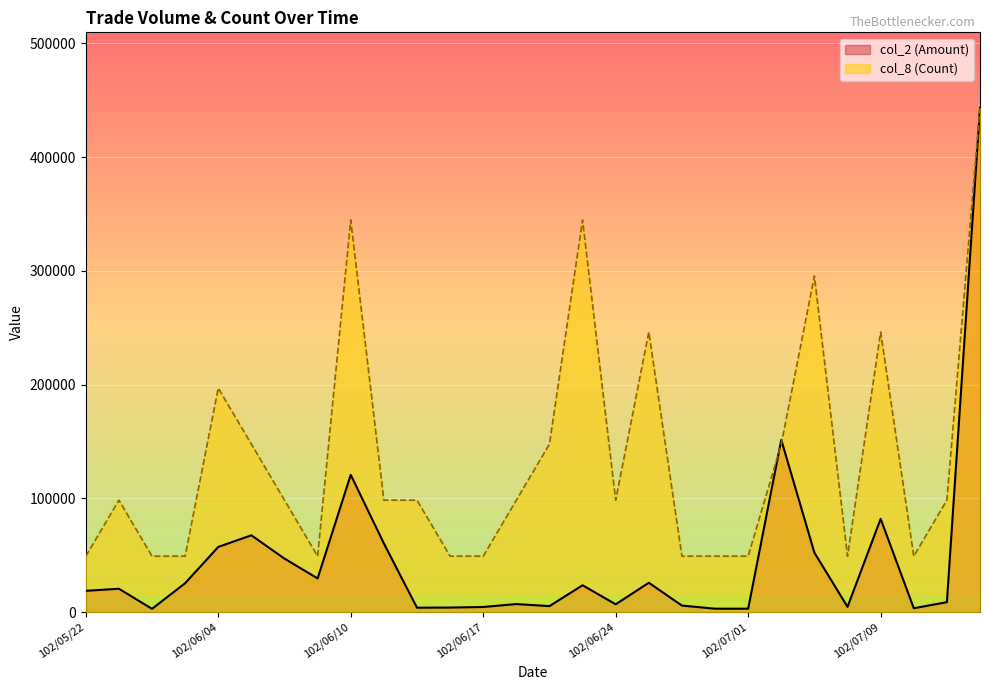

How many interior local valleys does the col_8 (Count) series have?

4